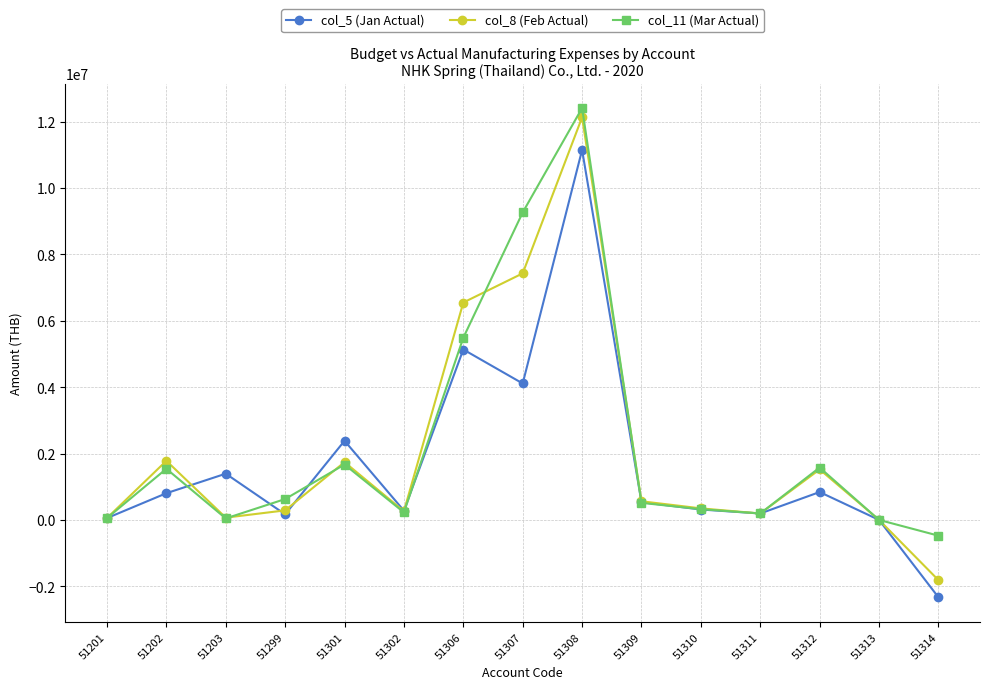

What is the minimum value shown in the chart?

-2330797.2